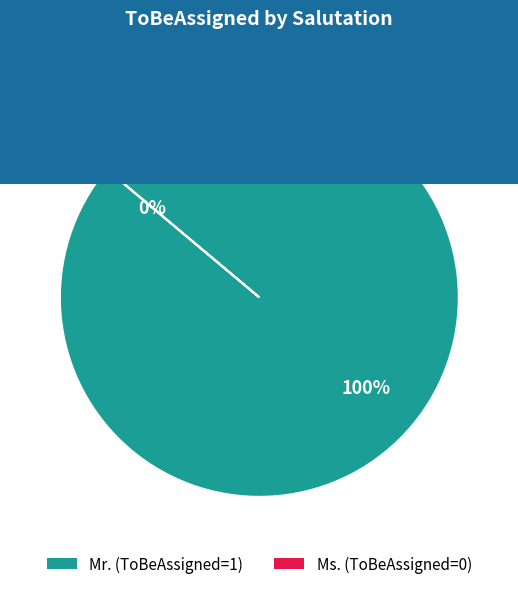

To the nearest percent, what portion does Mr. represent?

100%